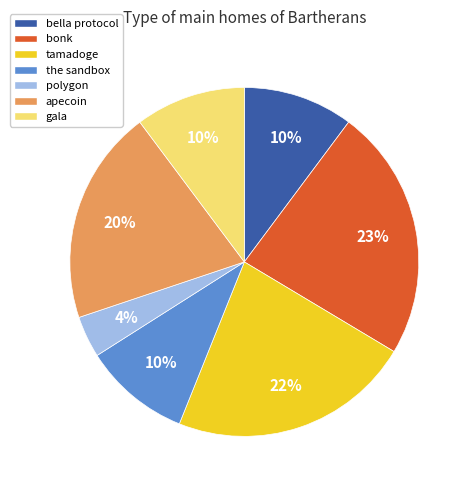

What percentage is the bonk slice, to the nearest percent?

23%